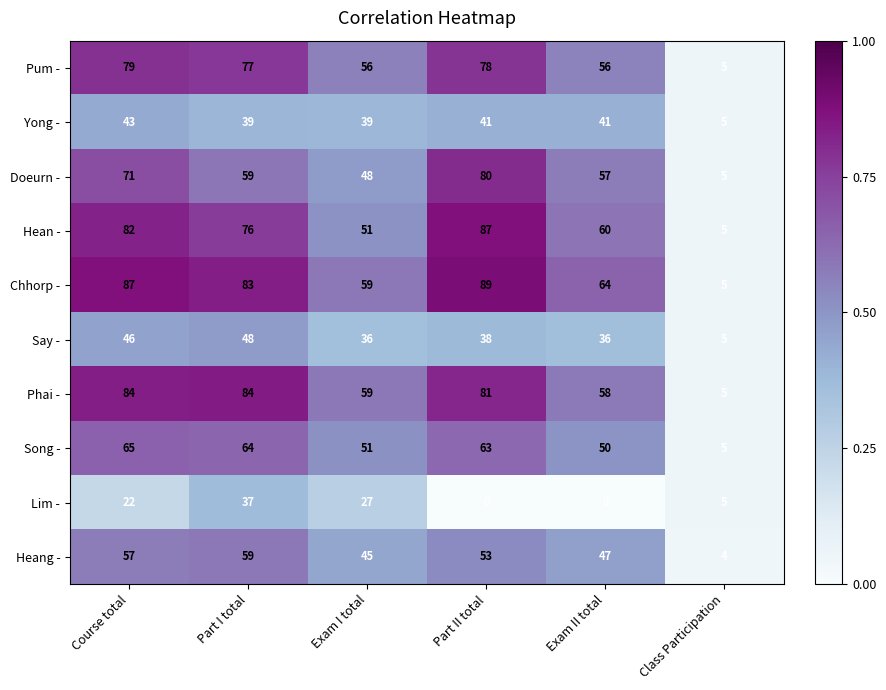

At which category is the sum across all series the highest?

Course total